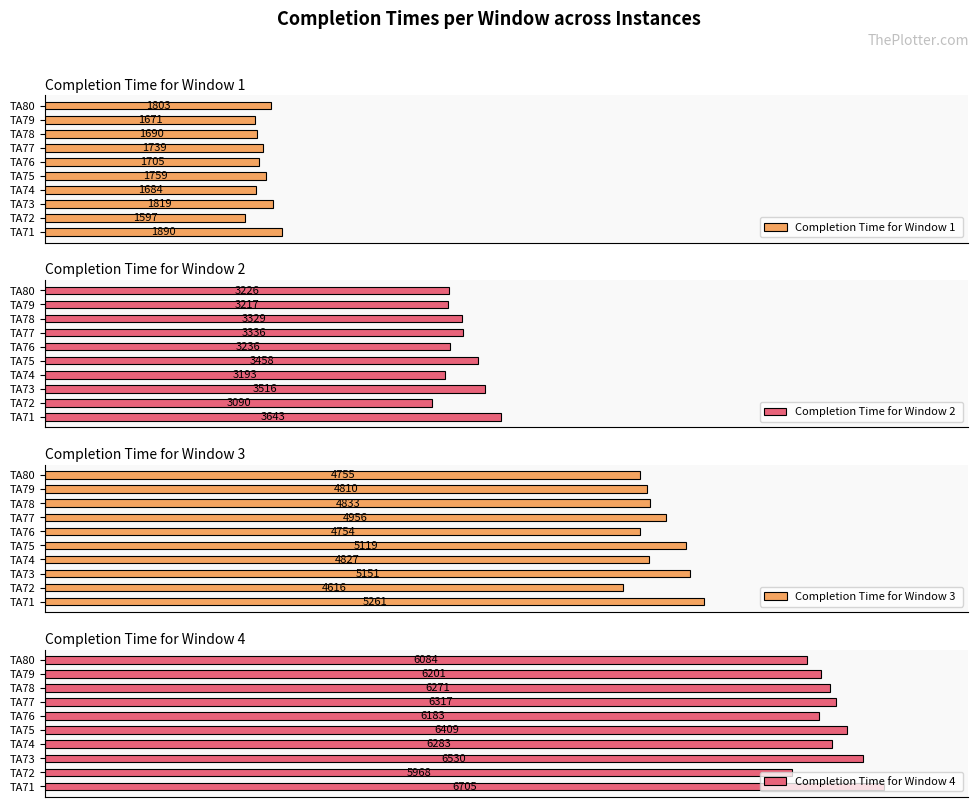

Which series has the largest total across all categories?

Completion Time for Window 4 